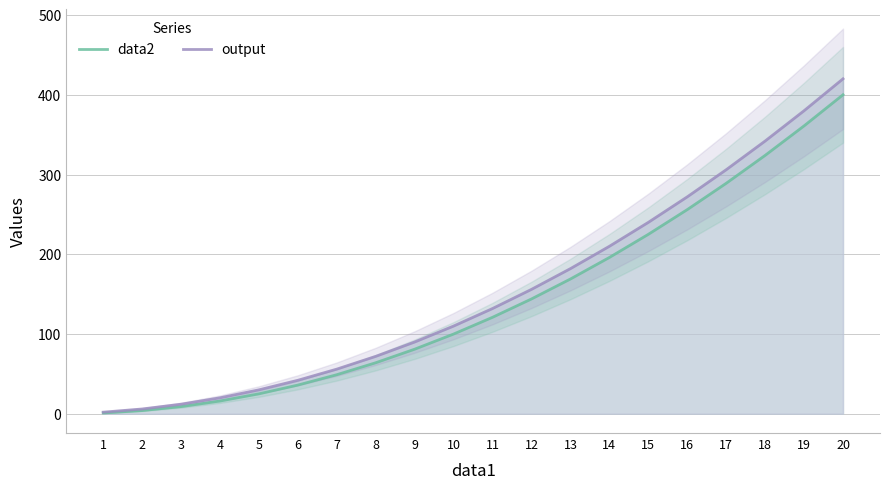

Where does the output series first go above 132?

12